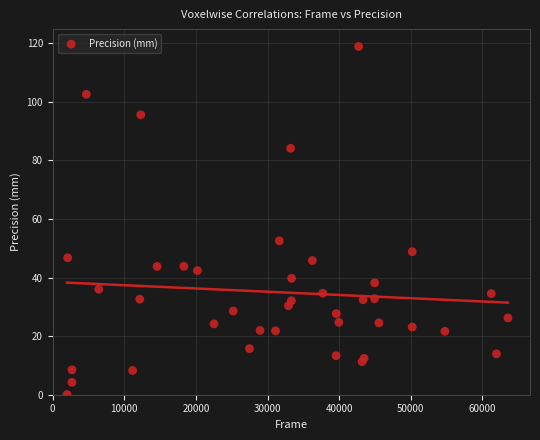

What Y value in the scatter plot is closest to 59?

52.5